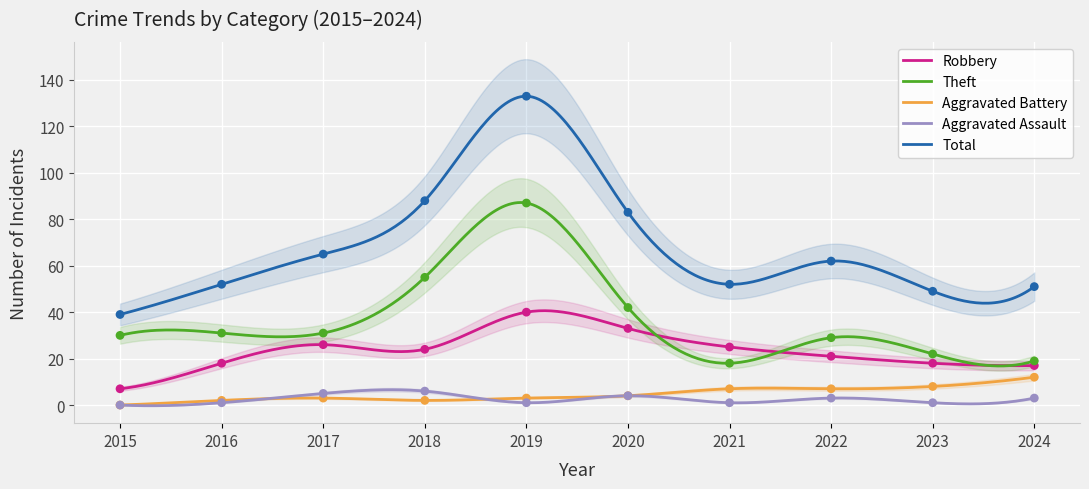

At which category is the sum across all series the highest?

2019